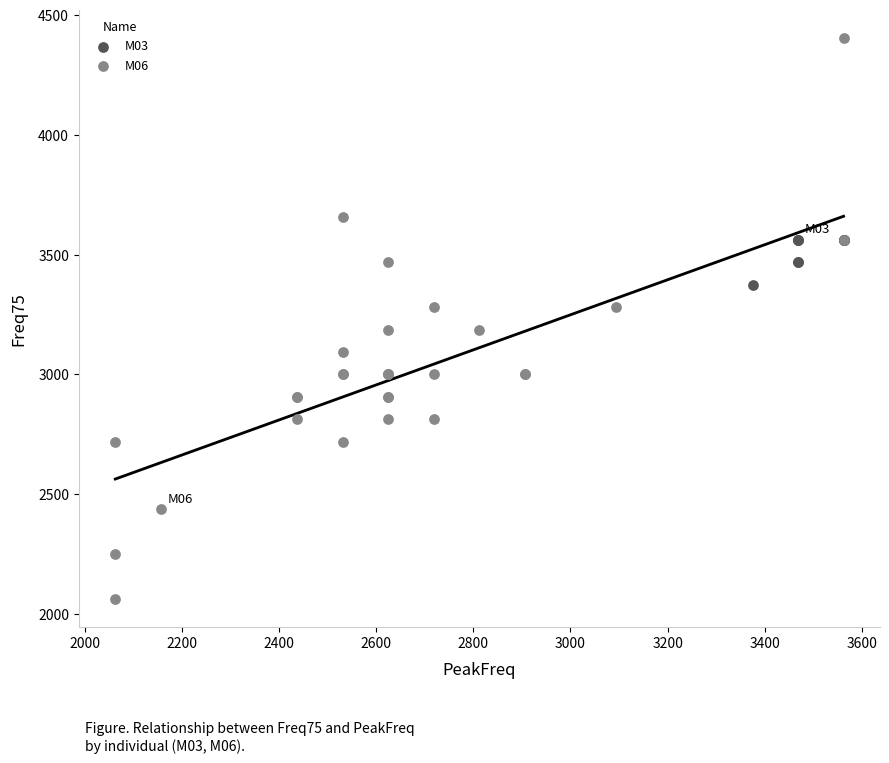

Which series contains the highest Y value?

M06